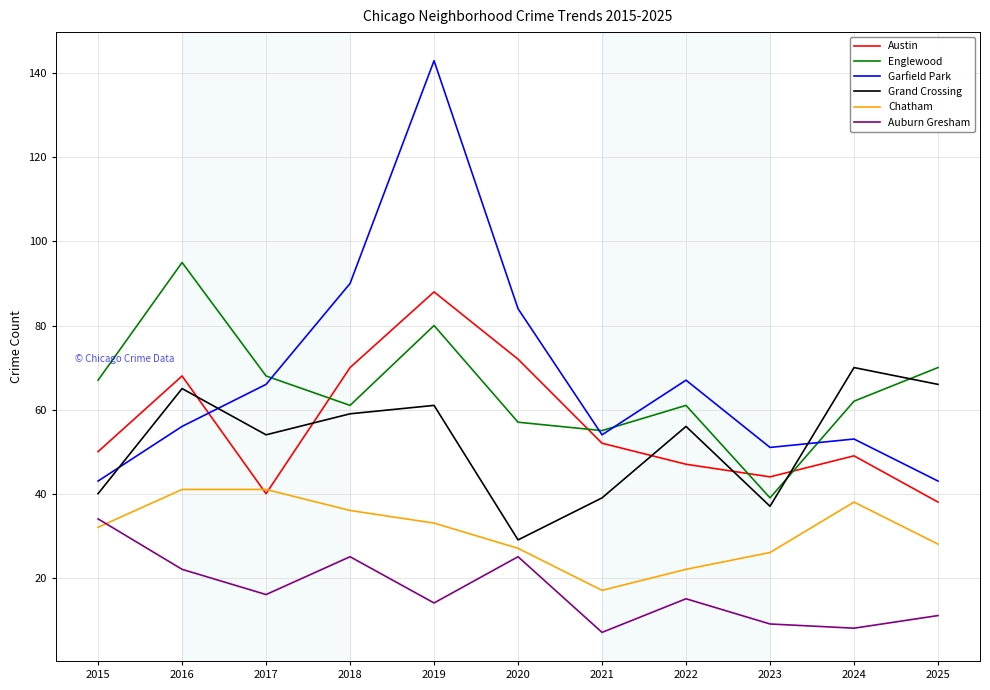

What is the spread (max minus min) of values at 2022?

52